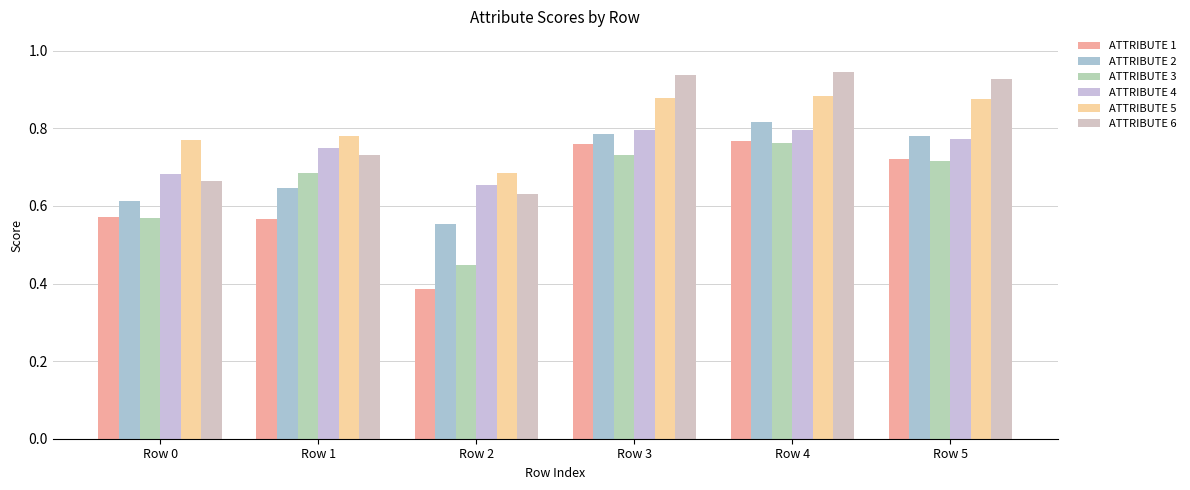

Between Row 1 and Row 3, which series saw the biggest shift?

ATTRIBUTE 6